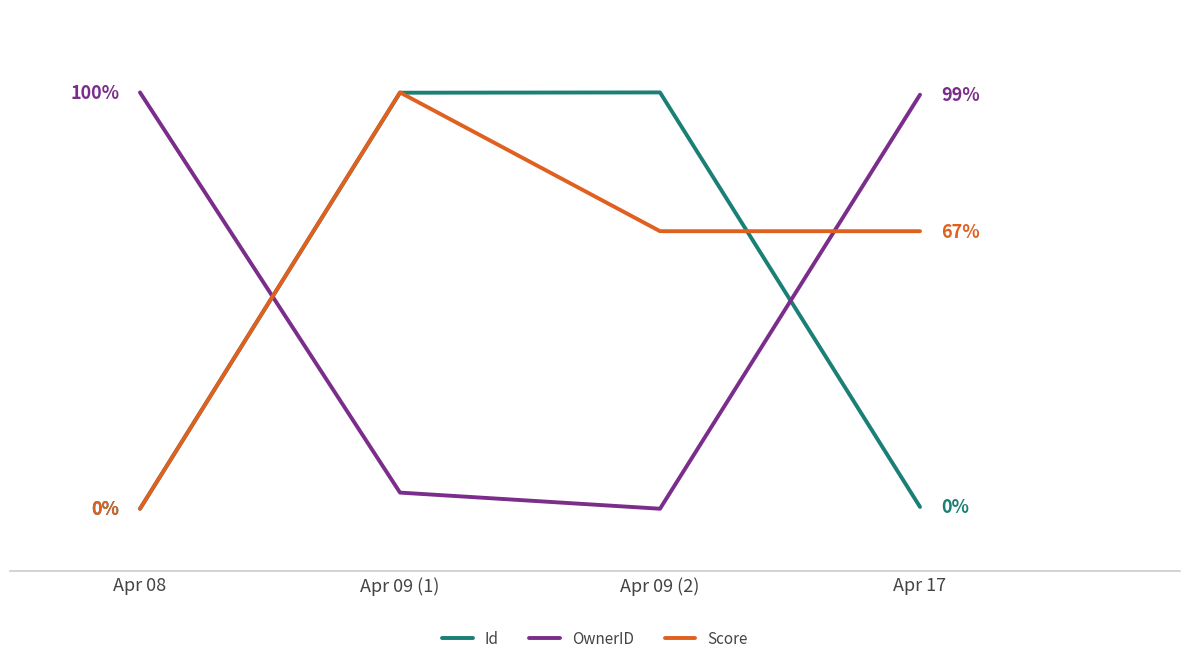

True or false: Id and OwnerID cross at least once.

True